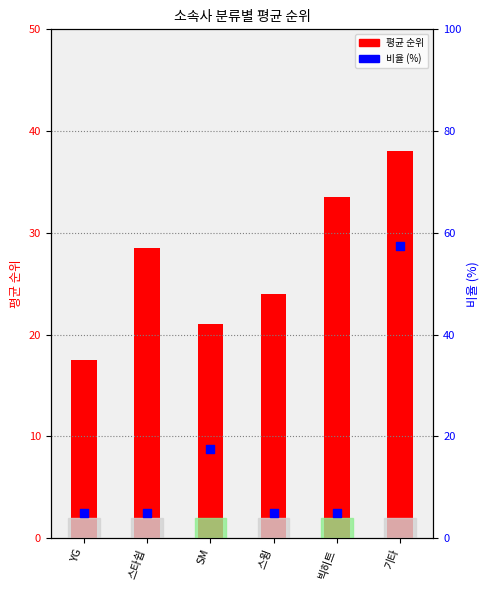

Which series has the widest spread of Y values?

비율 (%)